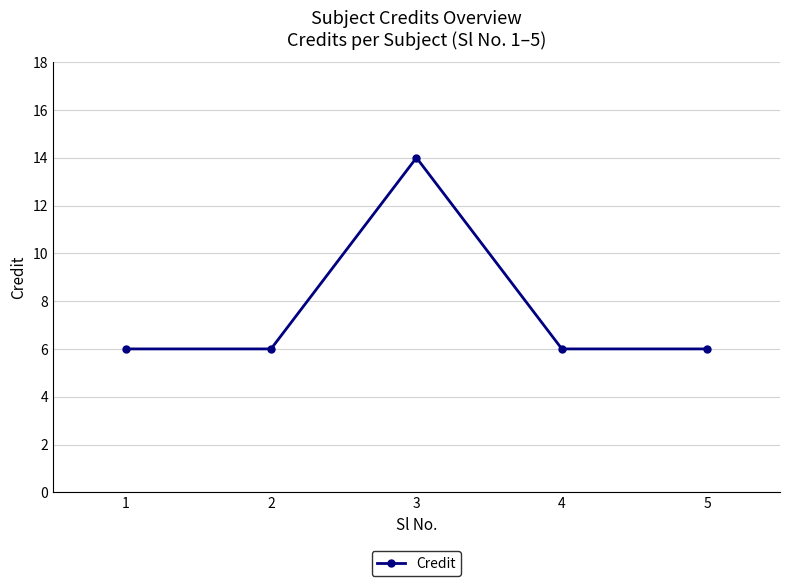

Is this an area chart (filled region under the line)?

No